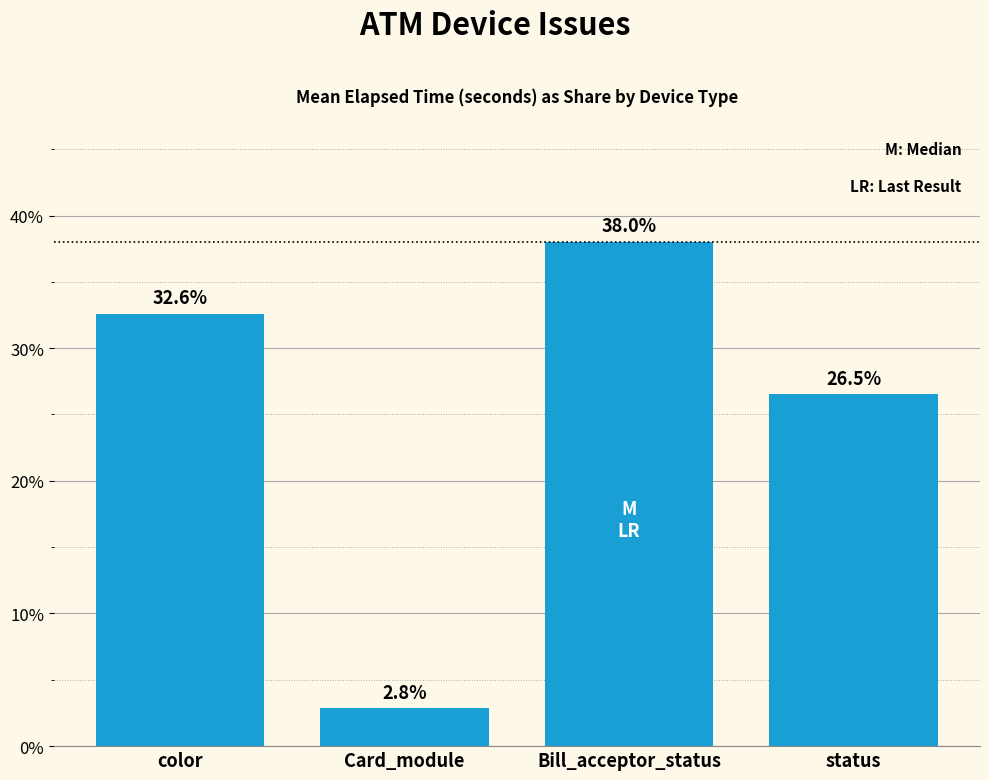

List the labels in order of value, largest first.

Bill_acceptor_status, color, status, Card_module